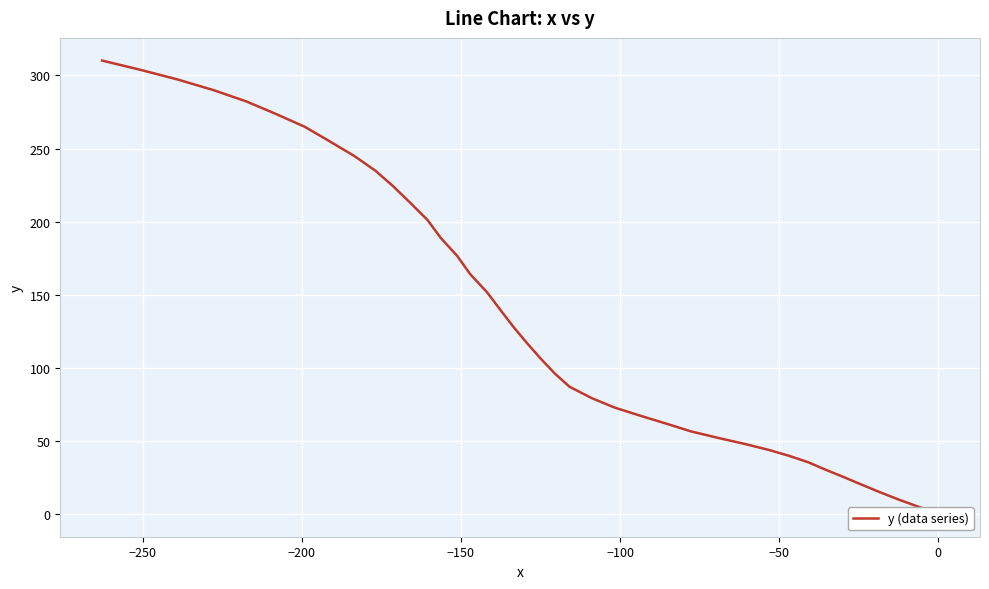

How many values are below 116?

20